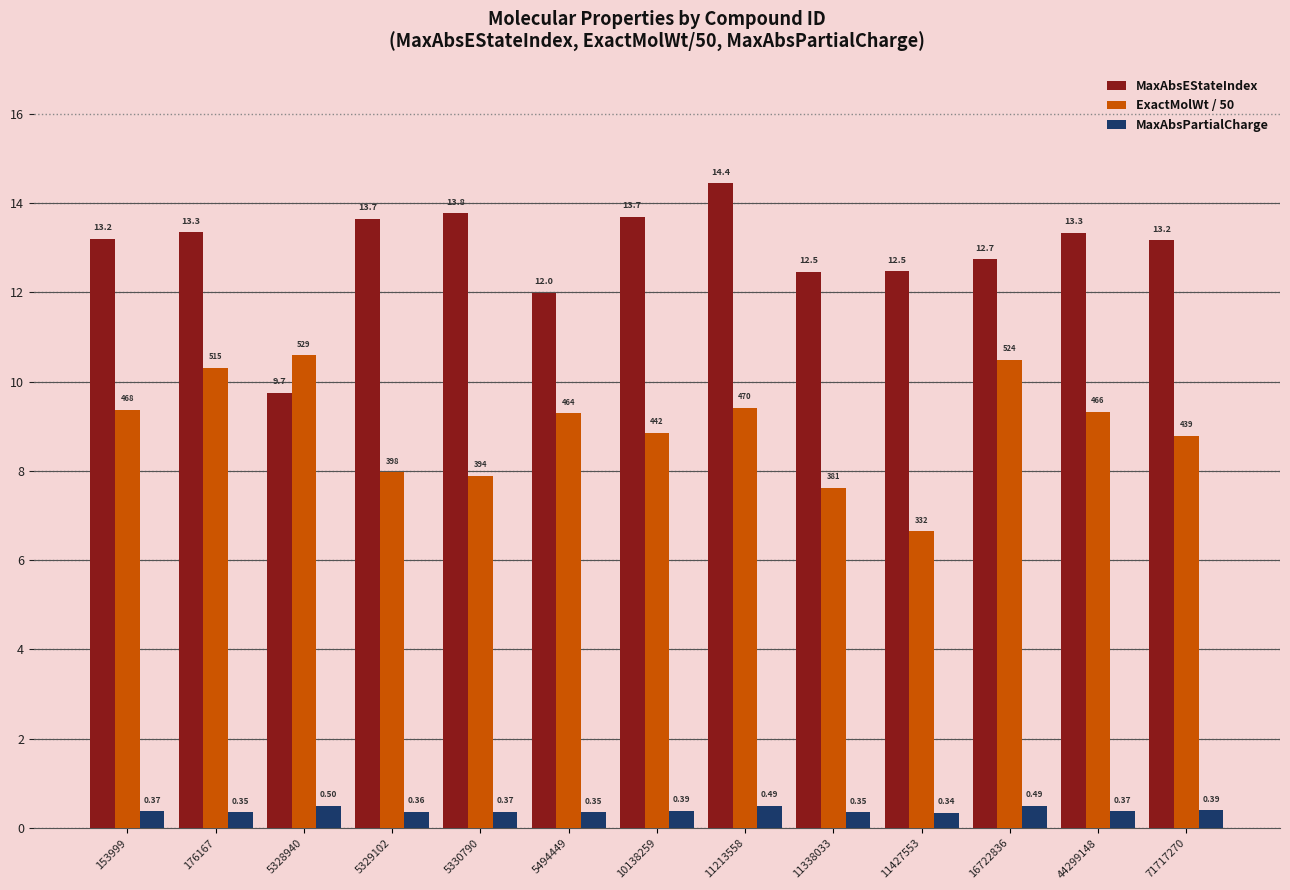

Which category has the highest value in the MaxAbsEStateIndex series?

11213558